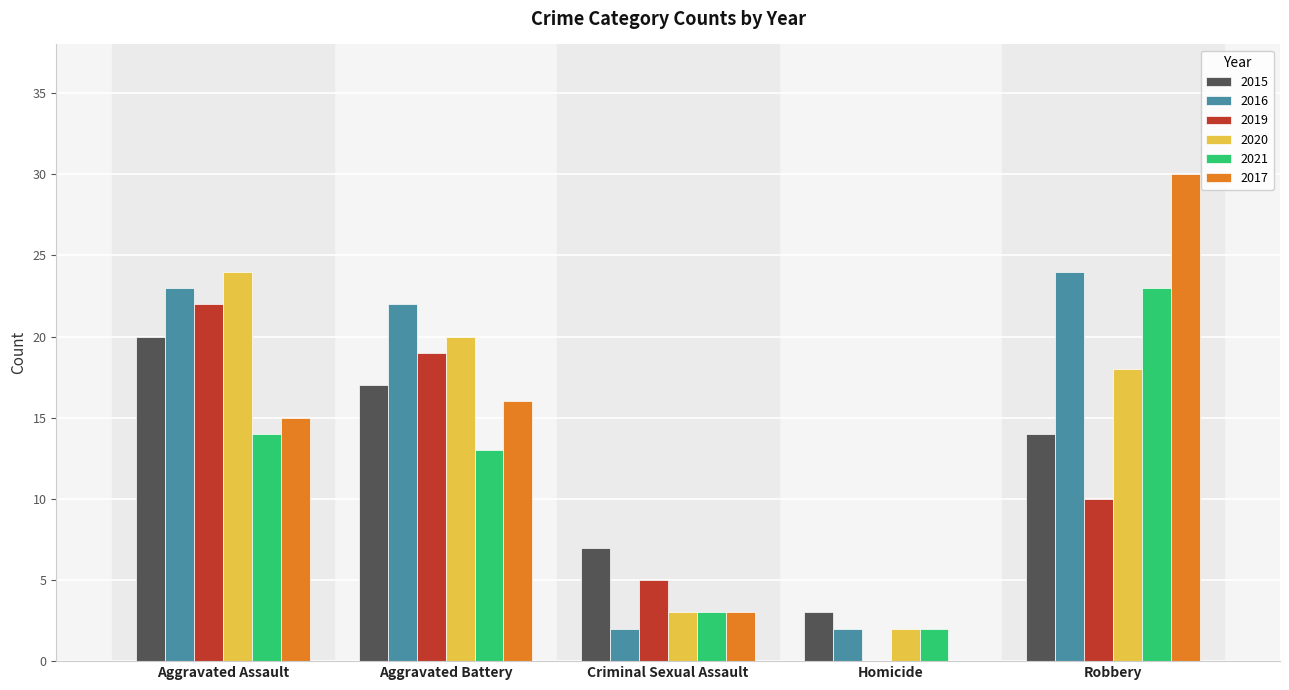

What is the average value of the 2020 series?

13